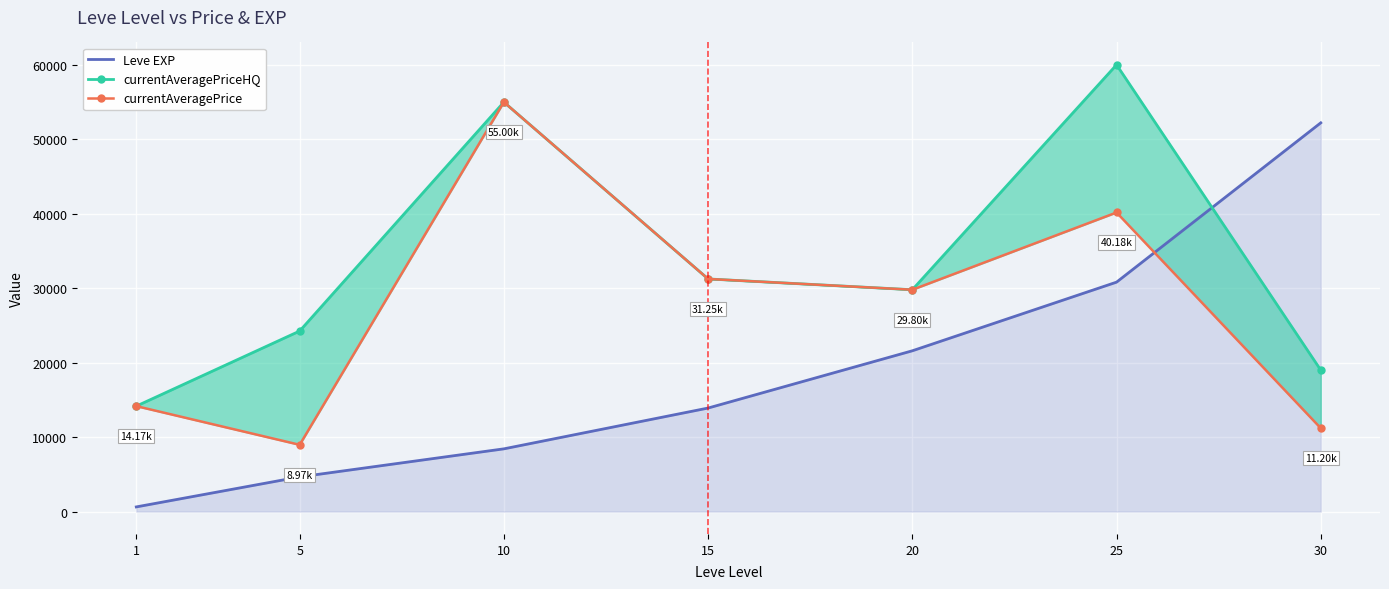

Which series has the largest range (max minus min)?

Leve EXP